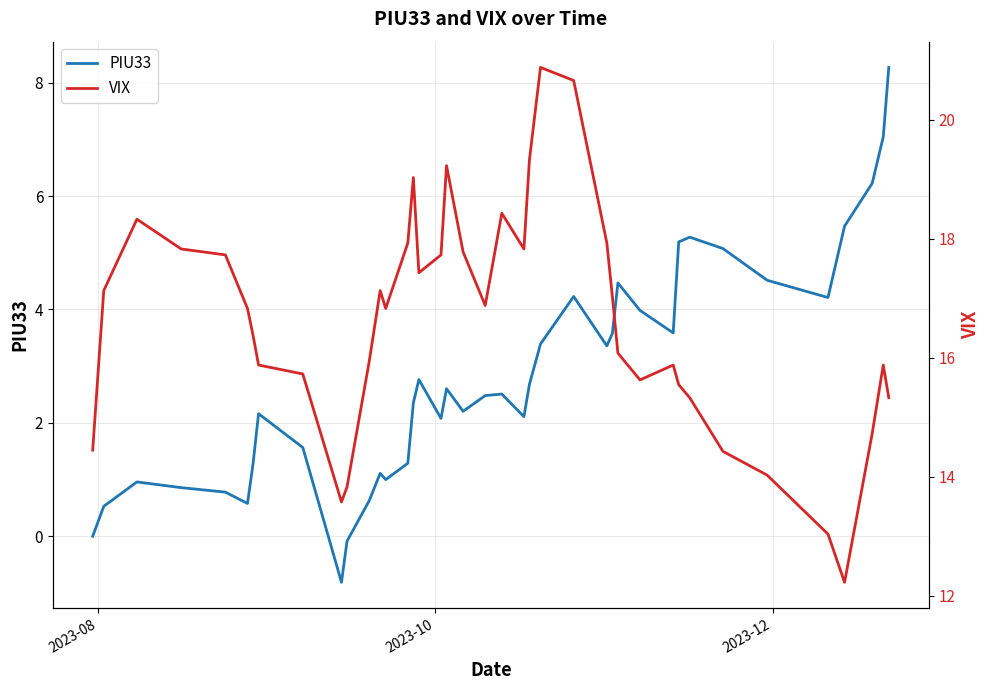

How many lines are shown in the chart?

2